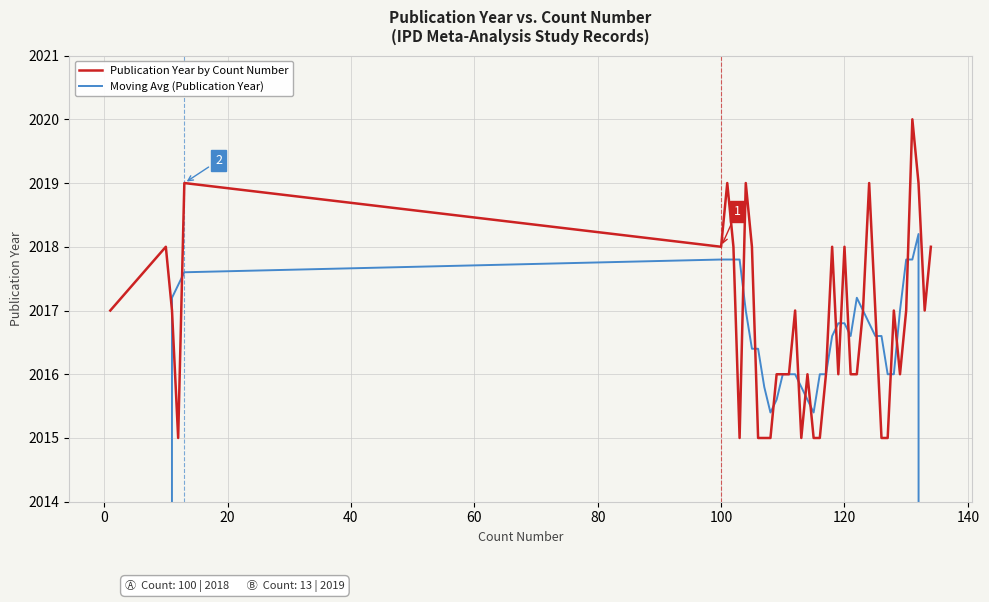

Rank the series by their maximum value, from highest to lowest.

Publication Year by Count Number, Moving Avg (Publication Year)